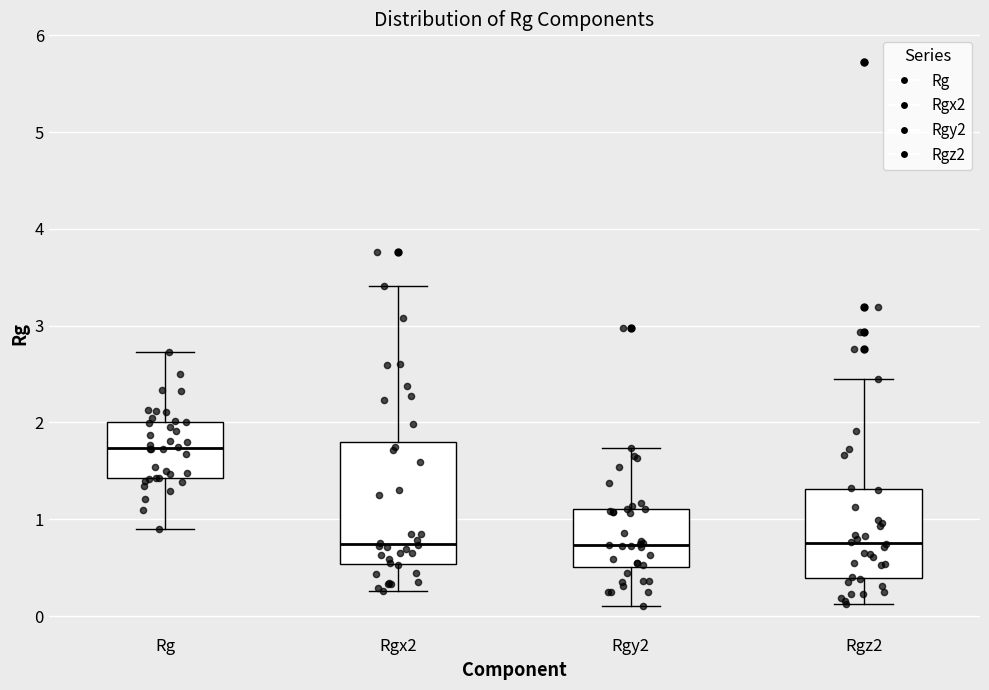

Reading left to right, read every box against the y-axis: the position of its median line, the range the box covers, and the ends of its whiskers. The values are not printed on the chart, so give them approximately, as read against the axis.

Rg: median 1.7, box 1.4 to 2.0, whiskers 0.9 to 2.7
Rgx2: median 0.7, box 0.5 to 1.8, whiskers 0.3 to 3.4
Rgy2: median 0.7, box 0.5 to 1.1, whiskers 0.1 to 1.7
Rgz2: median 0.8, box 0.4 to 1.3, whiskers 0.1 to 2.4